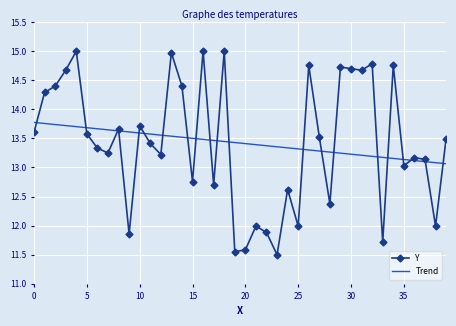

What is the maximum value for Y?

15.0